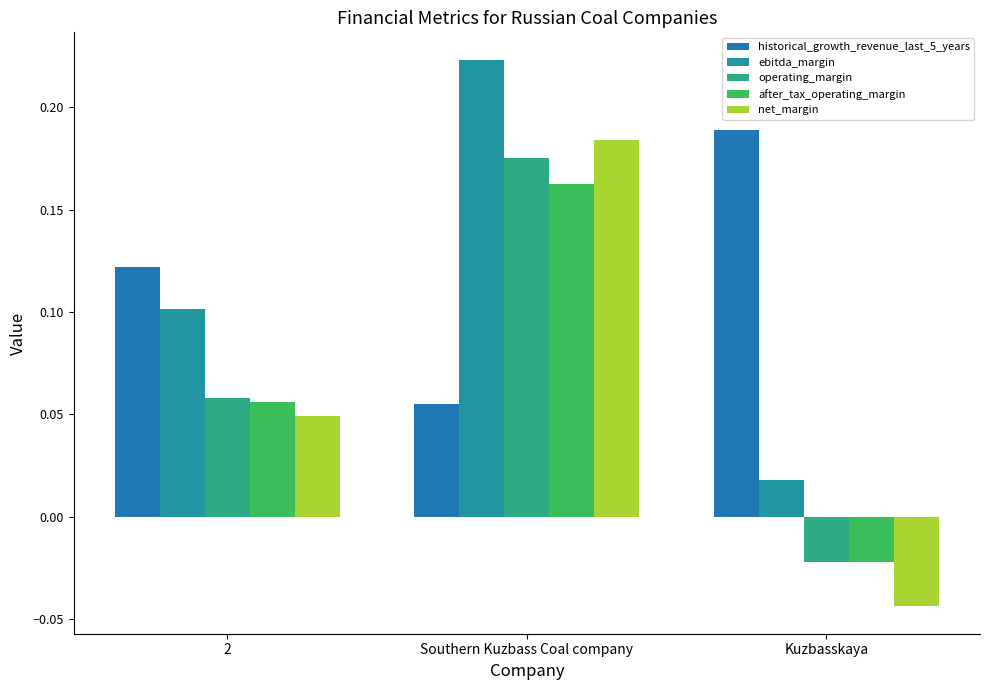

Is it true that operating_margin equals 0.1 at 2?

True